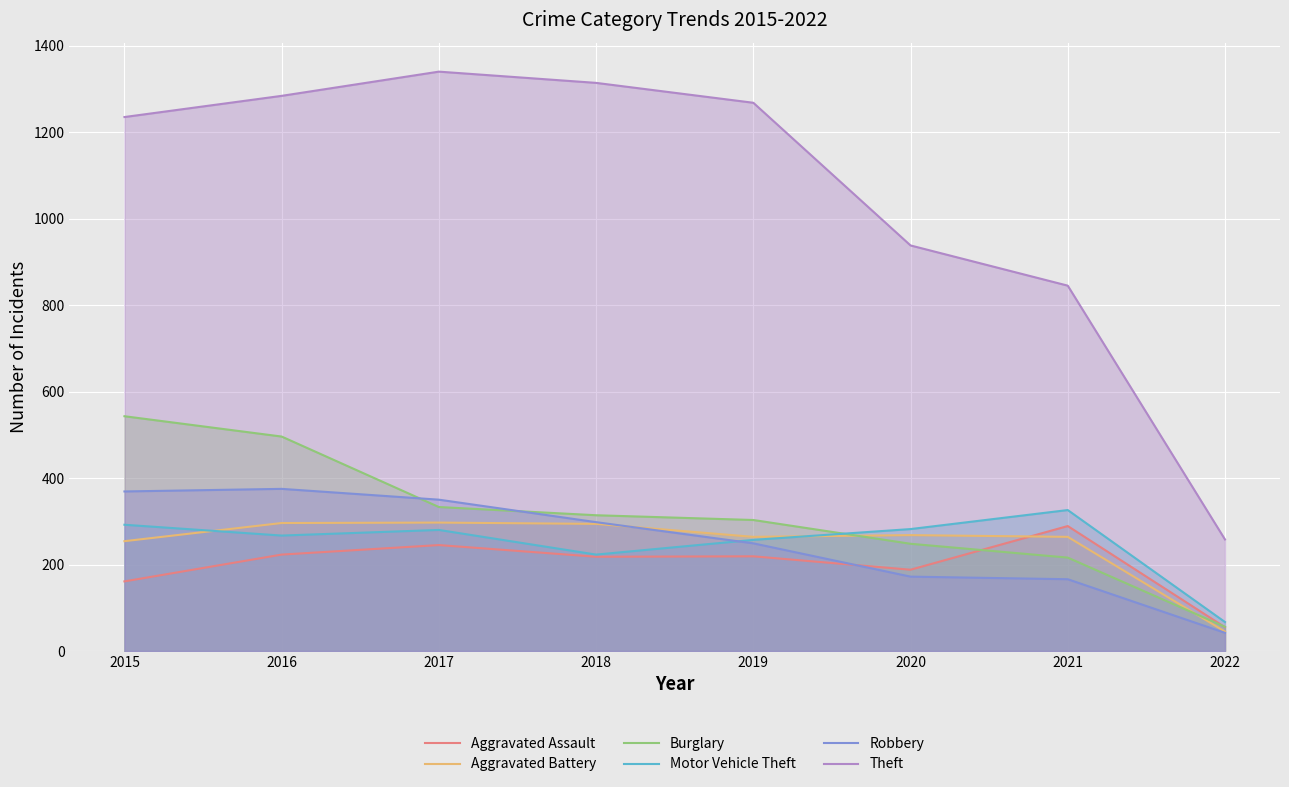

How many data points in Theft are above 1268?

3